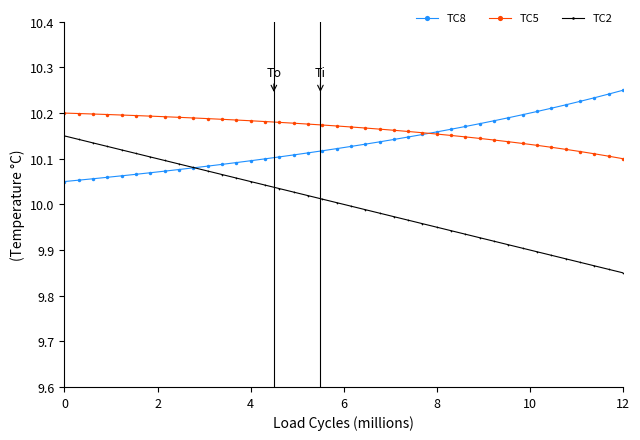

True or false: TC5 and TC2 intersect in this chart.

False